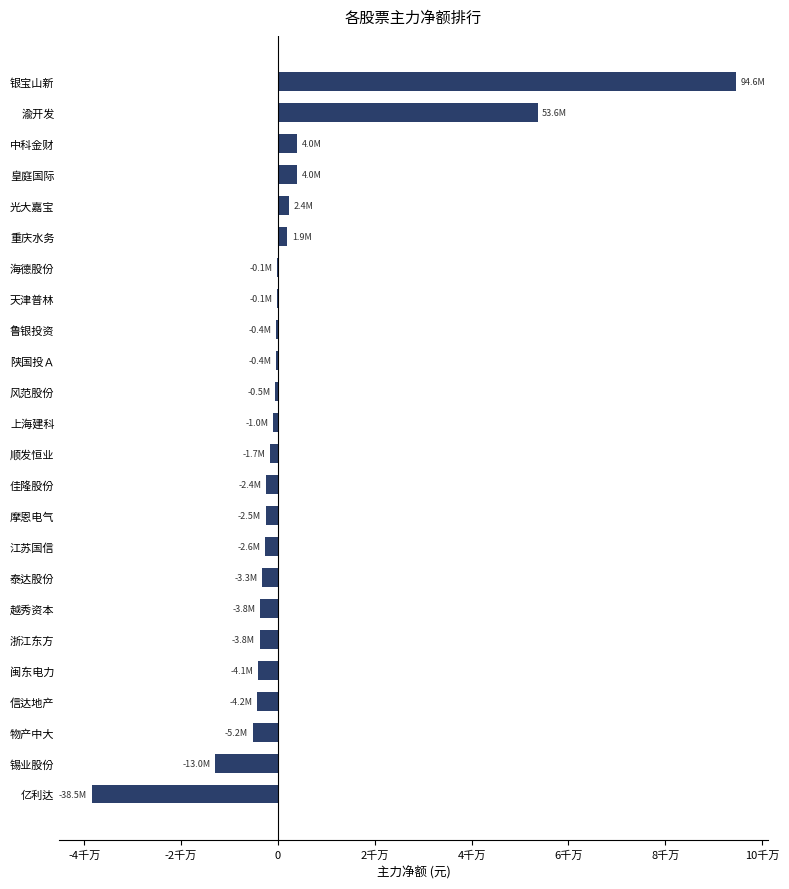

What is the difference between the maximum and minimum values?

133075302